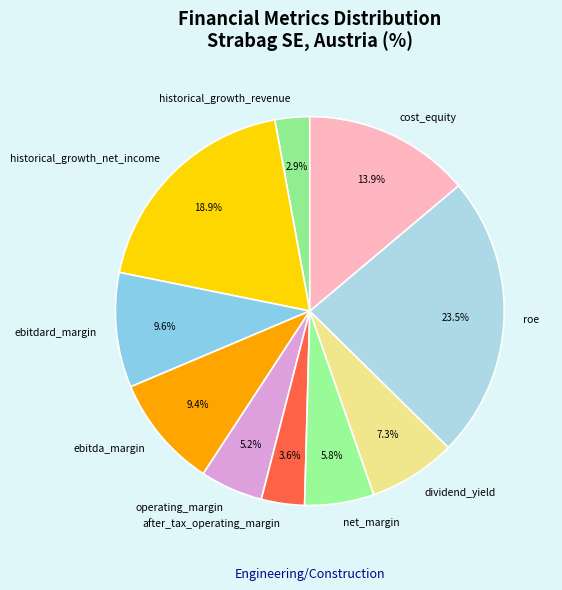

Which category has the biggest portion of the pie?

roe